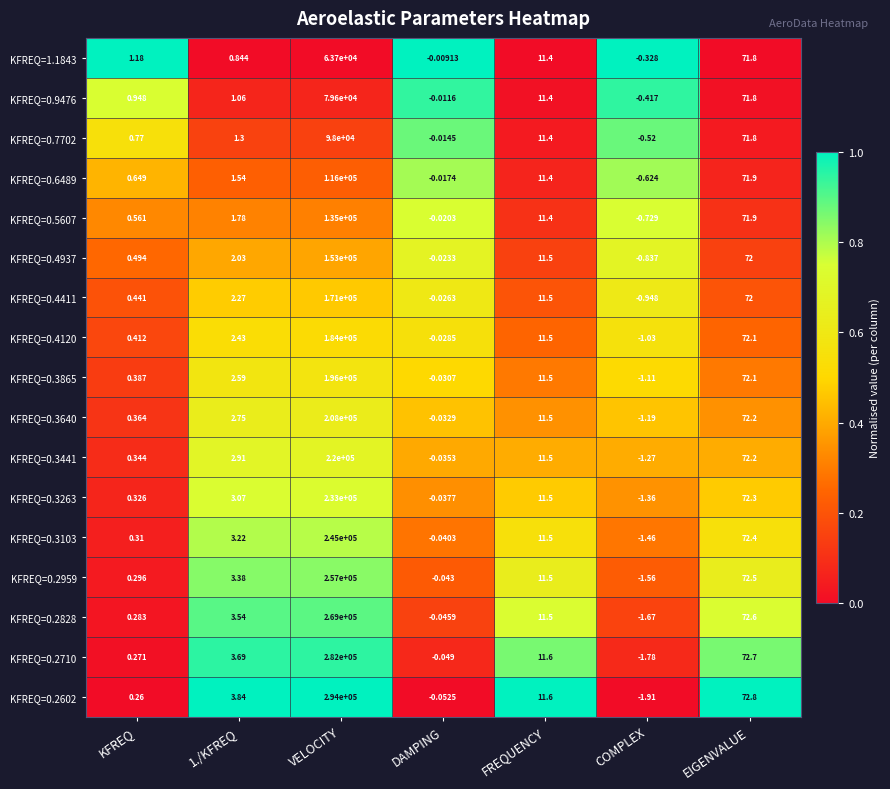

Which category has the lowest value across all series?

COMPLEX